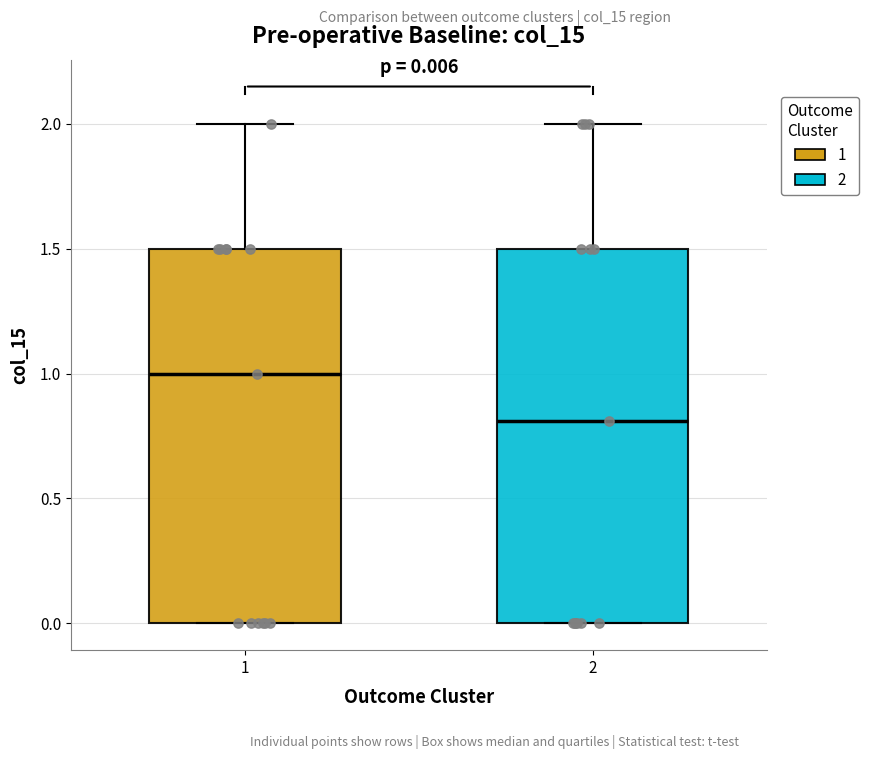

Which box has the lowest median line?

2